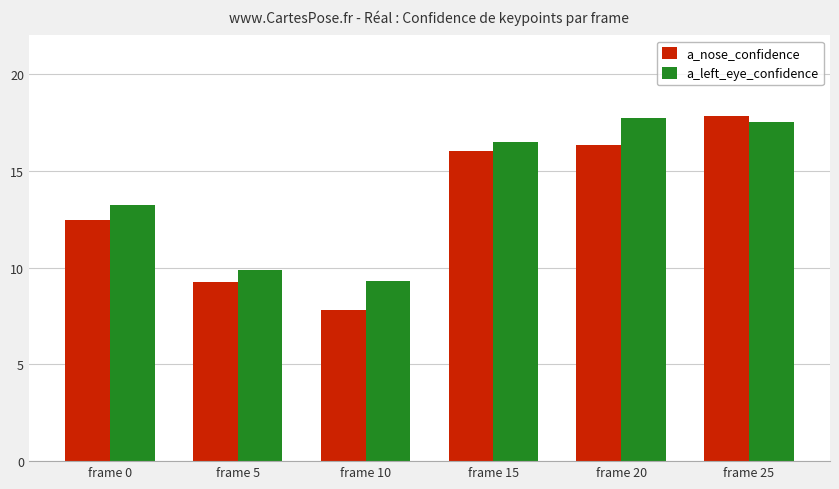

Which label corresponds to the smallest value in the chart?

frame 10